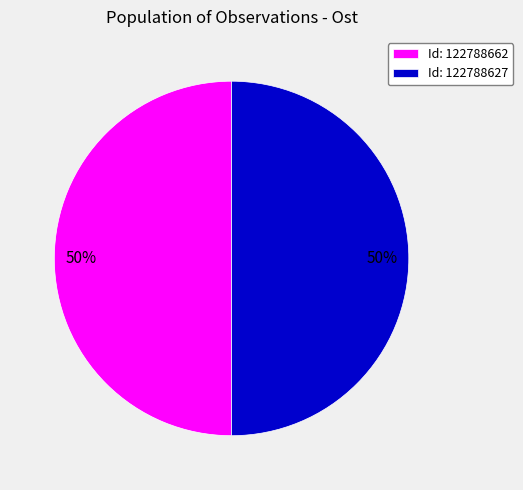

The Id: 122788662 slice represents 50% of the pie. True or false?

True